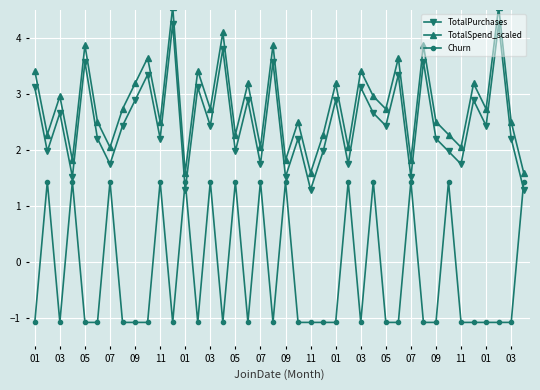

What is the average value of the Churn series?

-0.2